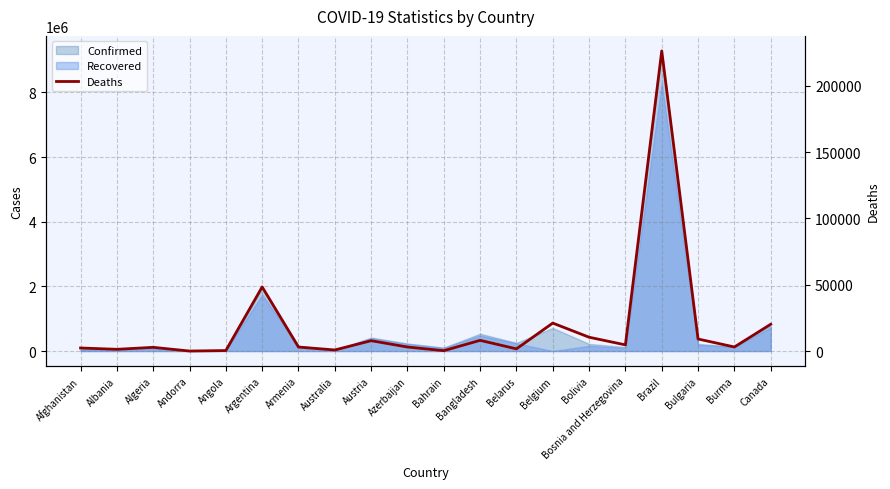

What is the difference between the second highest and minimum values?

48323